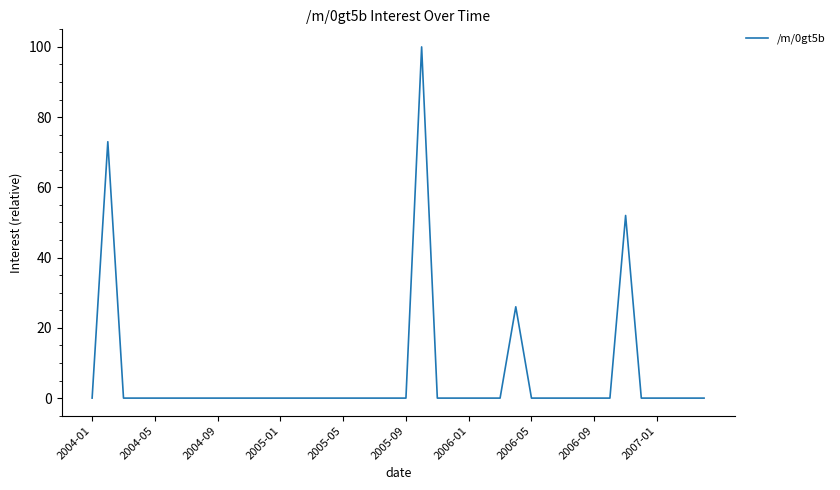

What is the maximum value shown in the chart?

100